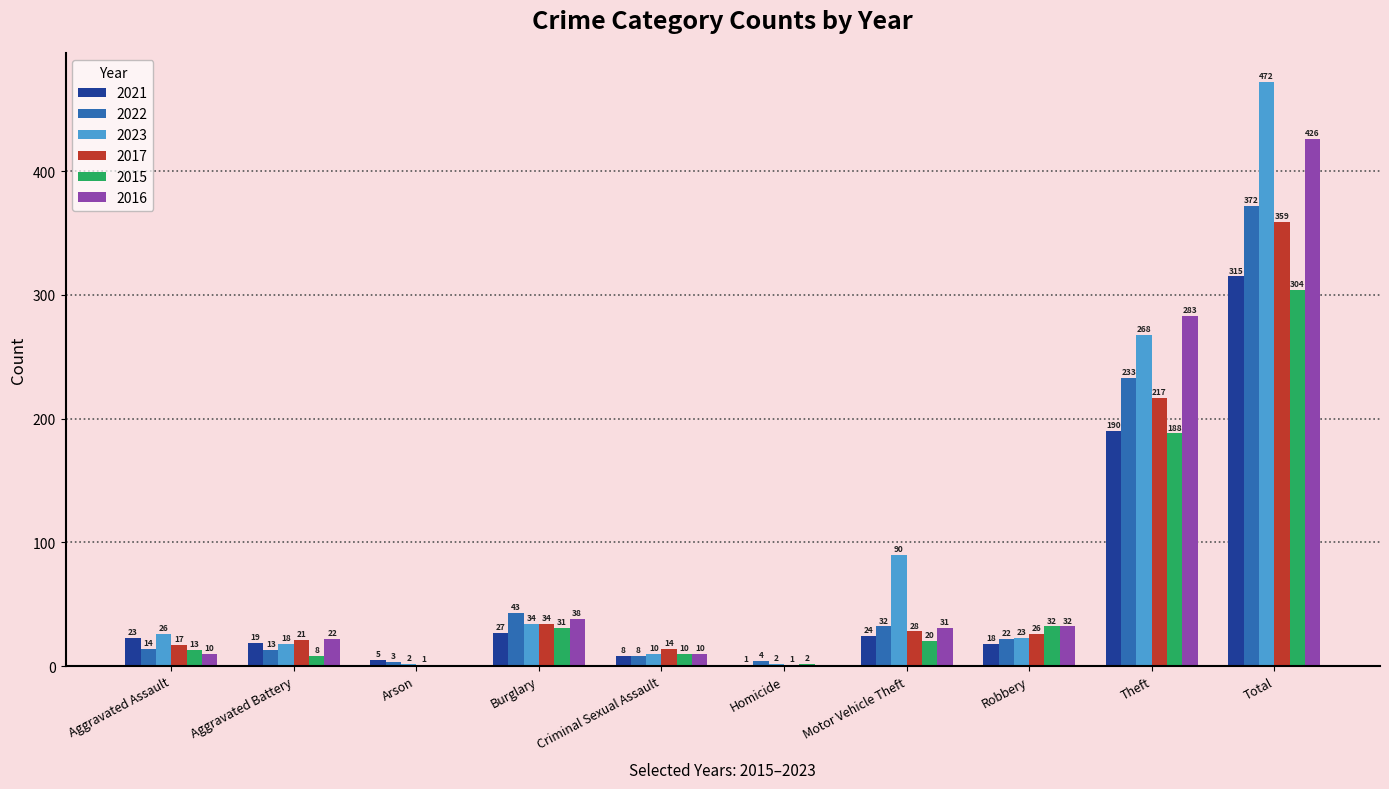

What is the sum of the 2016 values at Burglary and Arson?

38